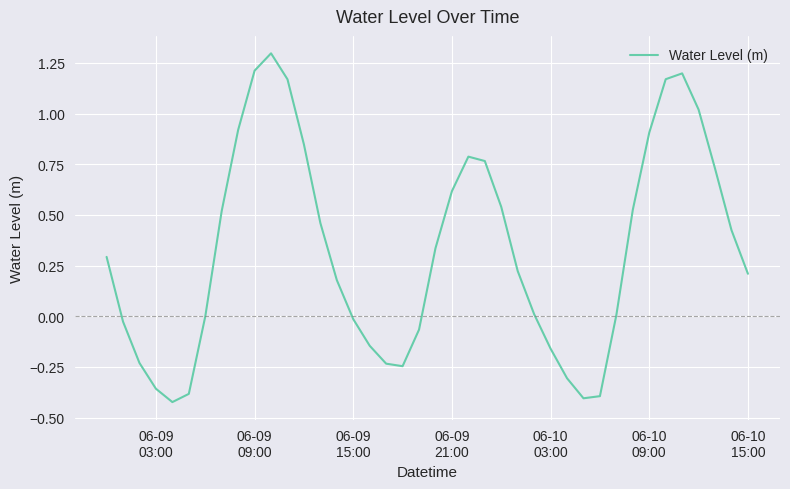

What is the greatest value displayed?

1.3